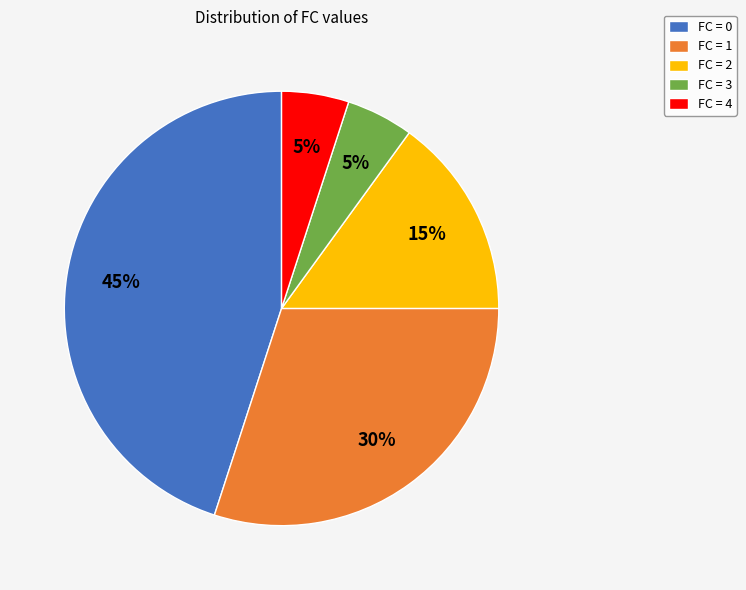

To the nearest percent, what is the difference between the largest and smallest slice percentages?

40%